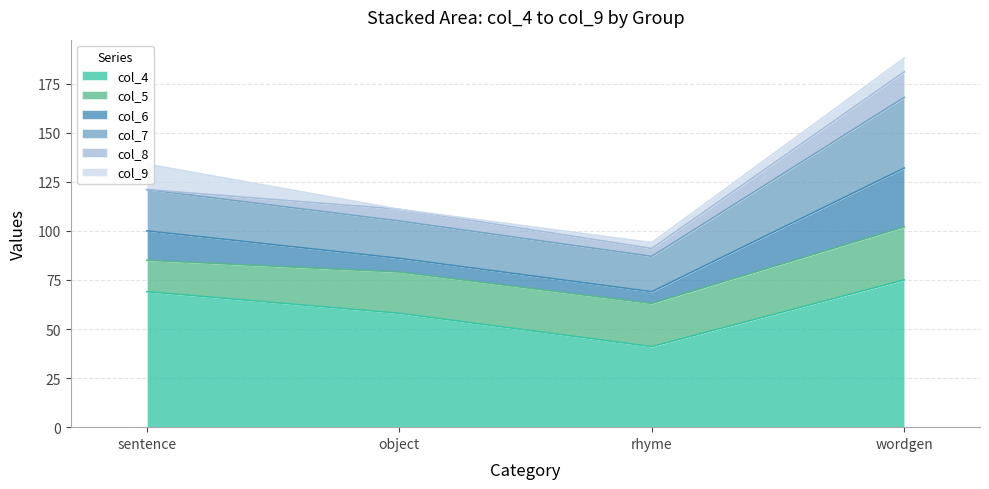

What is the total value across all series at sentence?

134